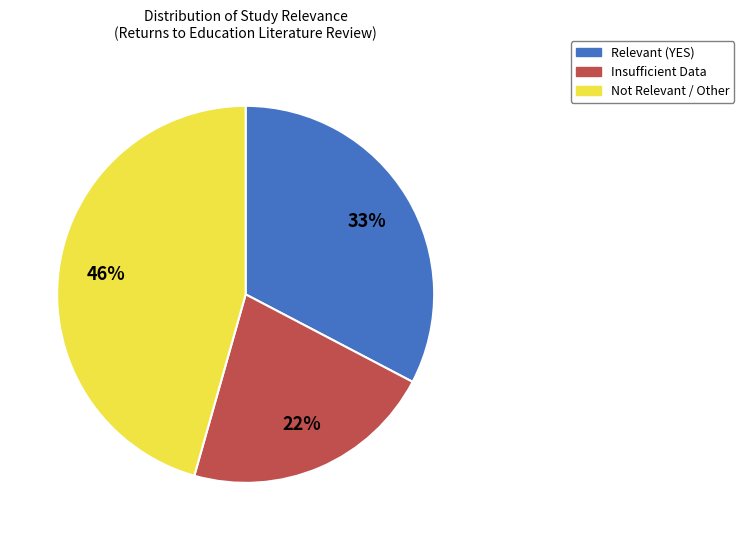

To the nearest percent, what is the average slice percentage?

33%